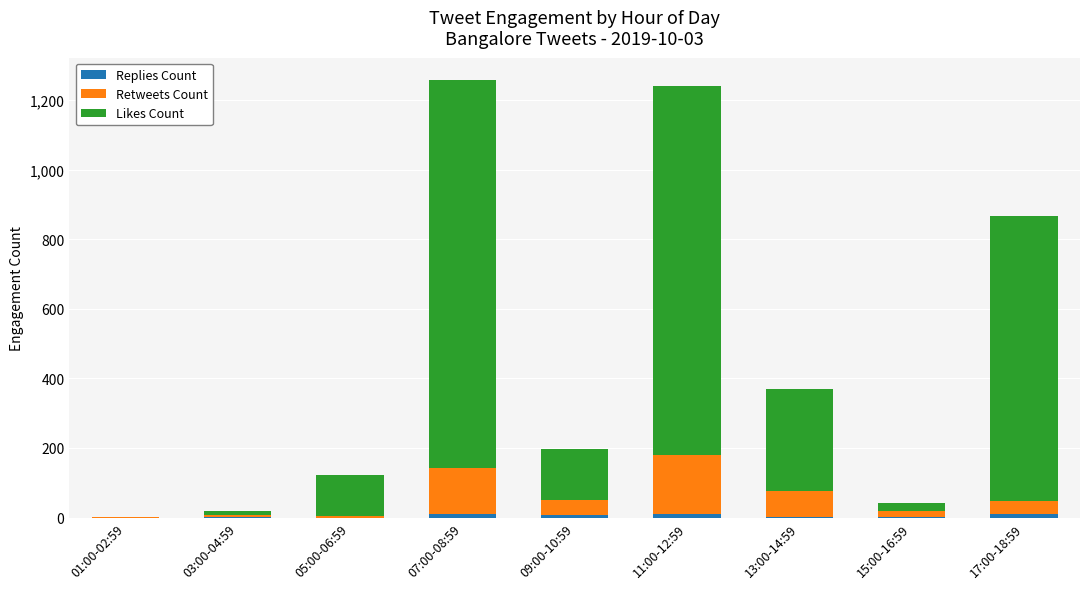

Are the bars horizontal?

No